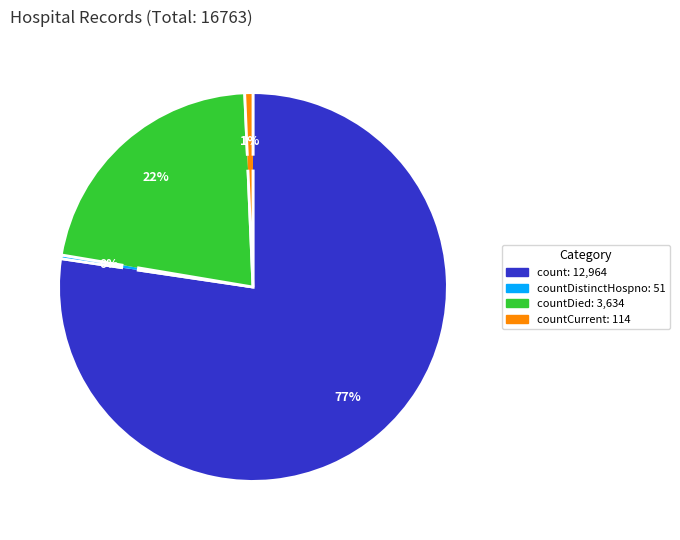

To the nearest percent, what is the difference between the largest and smallest slice percentages?

77%